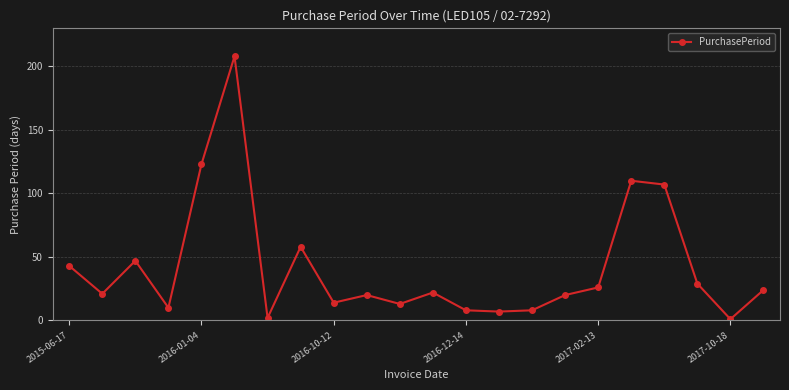

What is the average value?

42